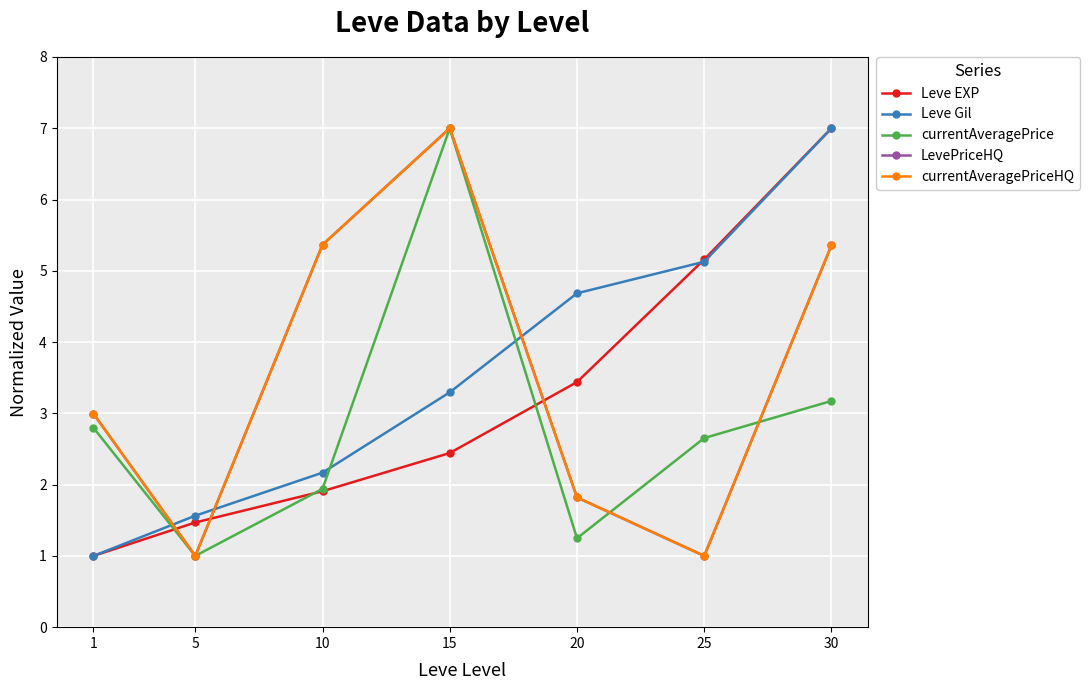

Which category has the lowest value in the LevePriceHQ series?

5